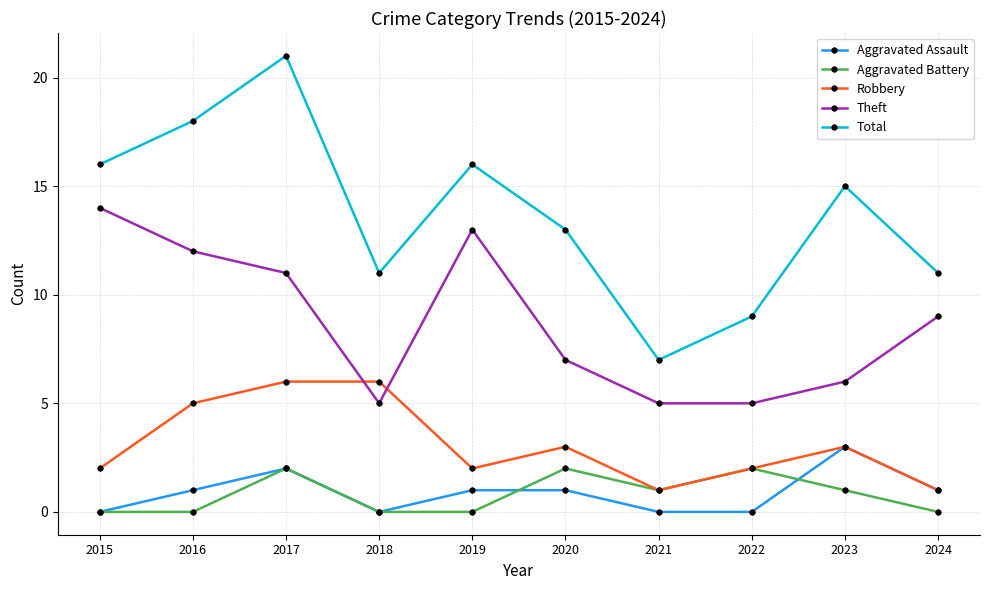

Is the value of Total at 2023 greater than the value of Aggravated Assault at 2020?

Yes